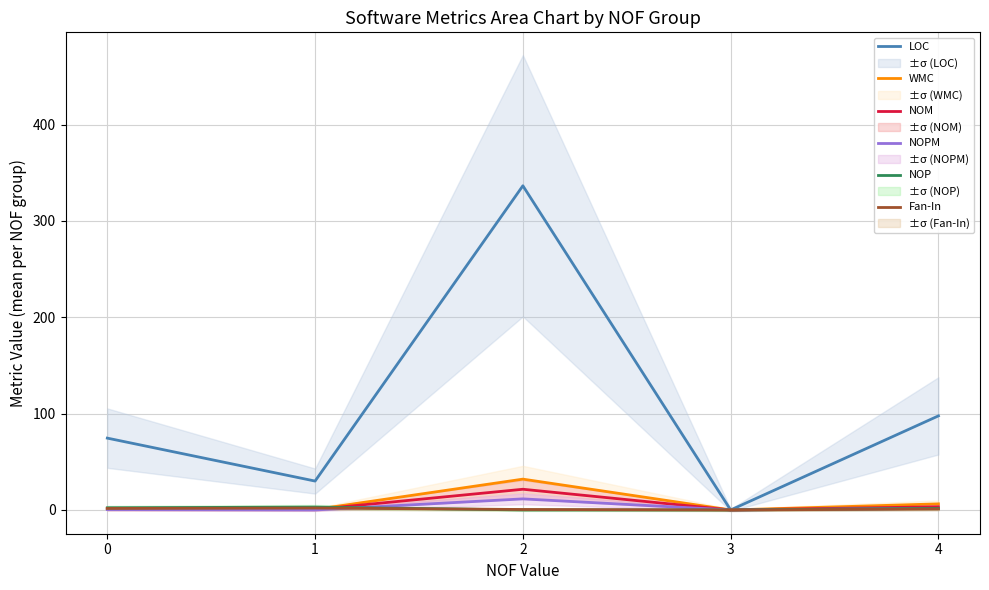

How many values in the NOPM series exceed 0?

3